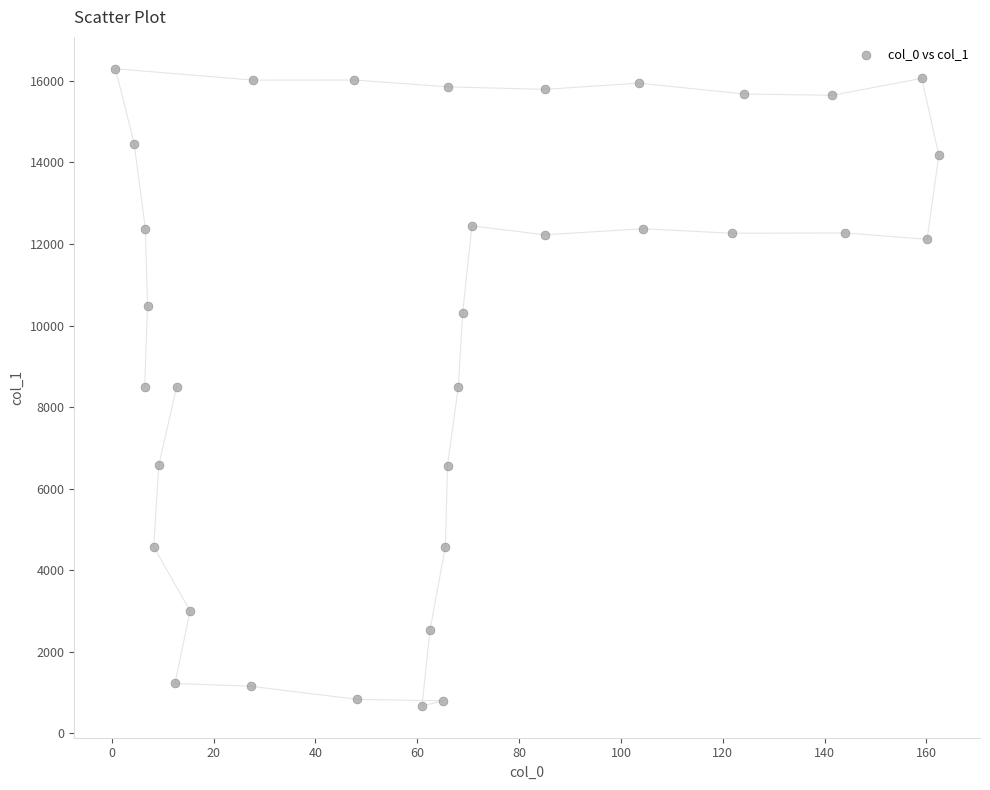

What is the range of Y values (max minus min)?

15629.6